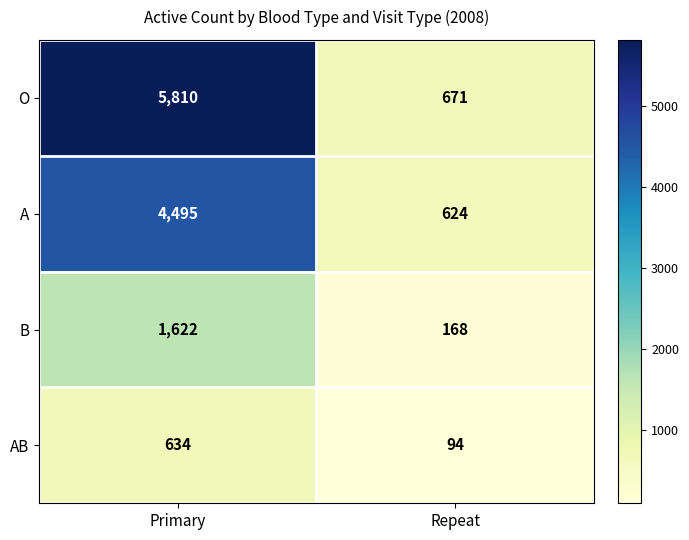

What is the sum of all B values?

1790